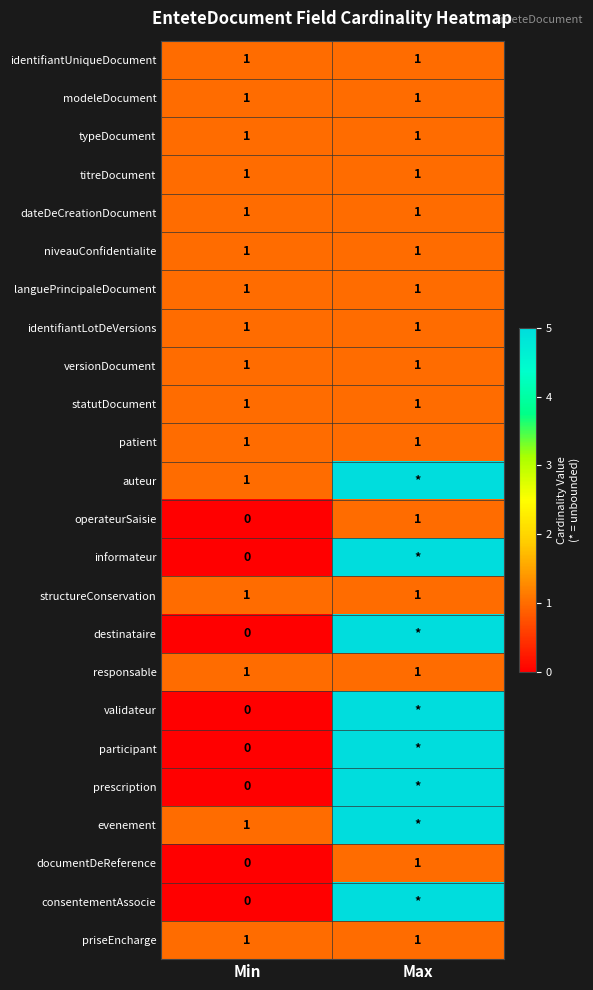

What is the difference between the highest and lowest values at Max?

4